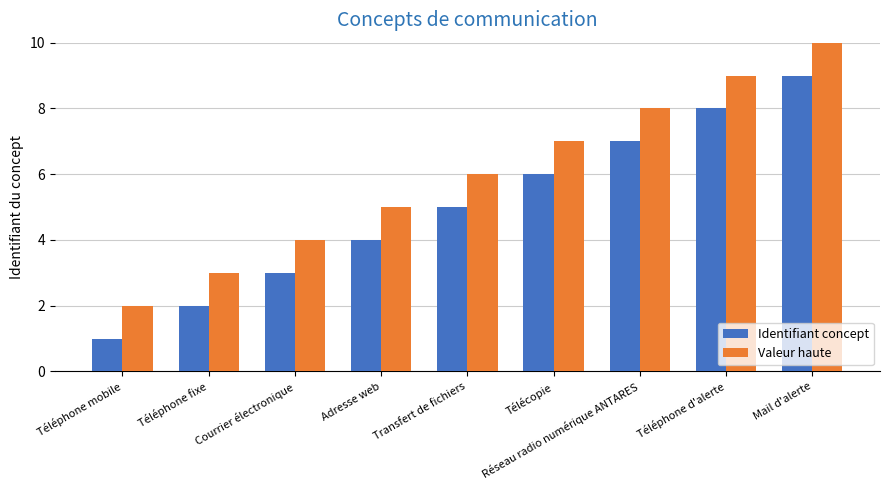

What is the difference between the maximum and minimum values in the Valeur haute series?

8